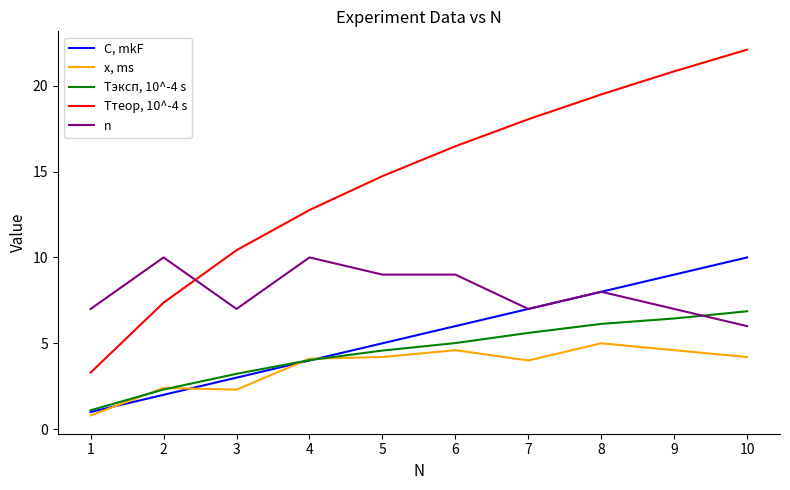

What is the minimum value for n?

6.0